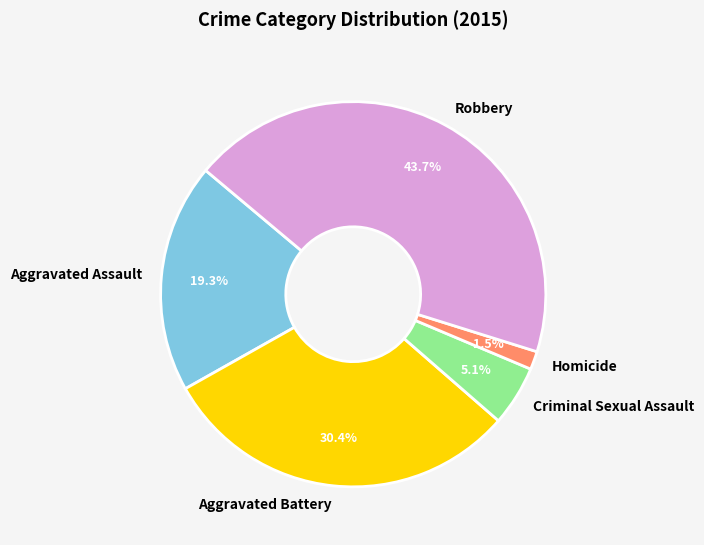

Does Homicide account for over 50% of the chart?

No